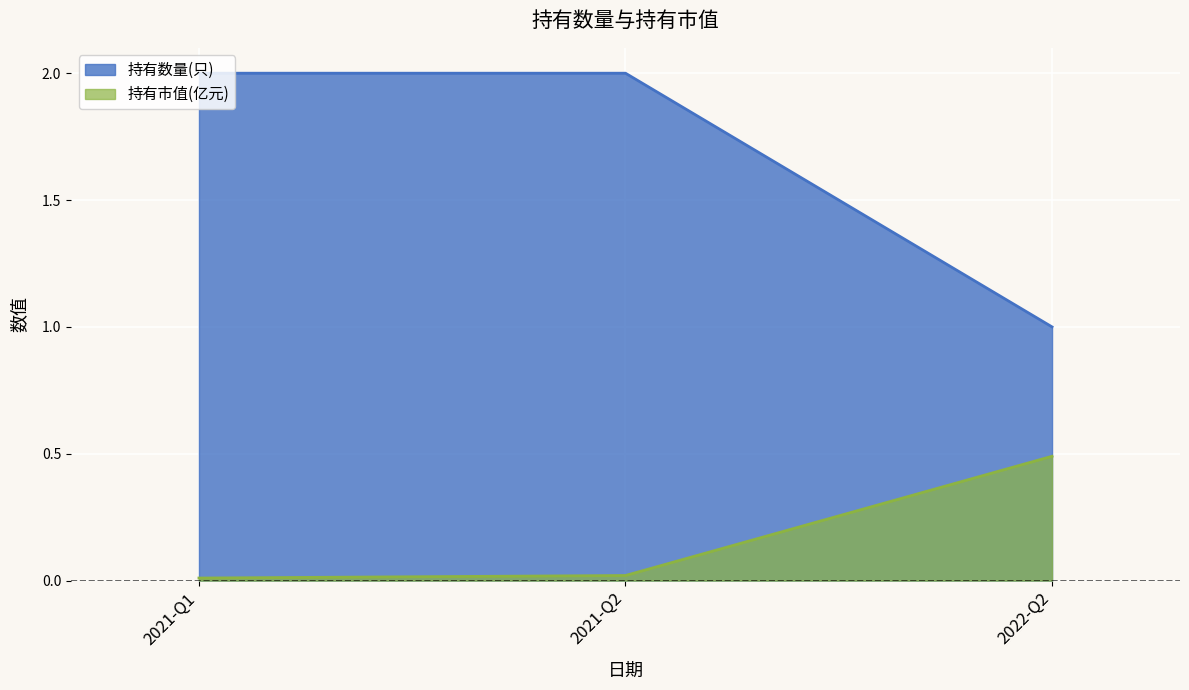

Is it true that 持有市值(亿元) equals 0.0 at 2021-Q2?

True